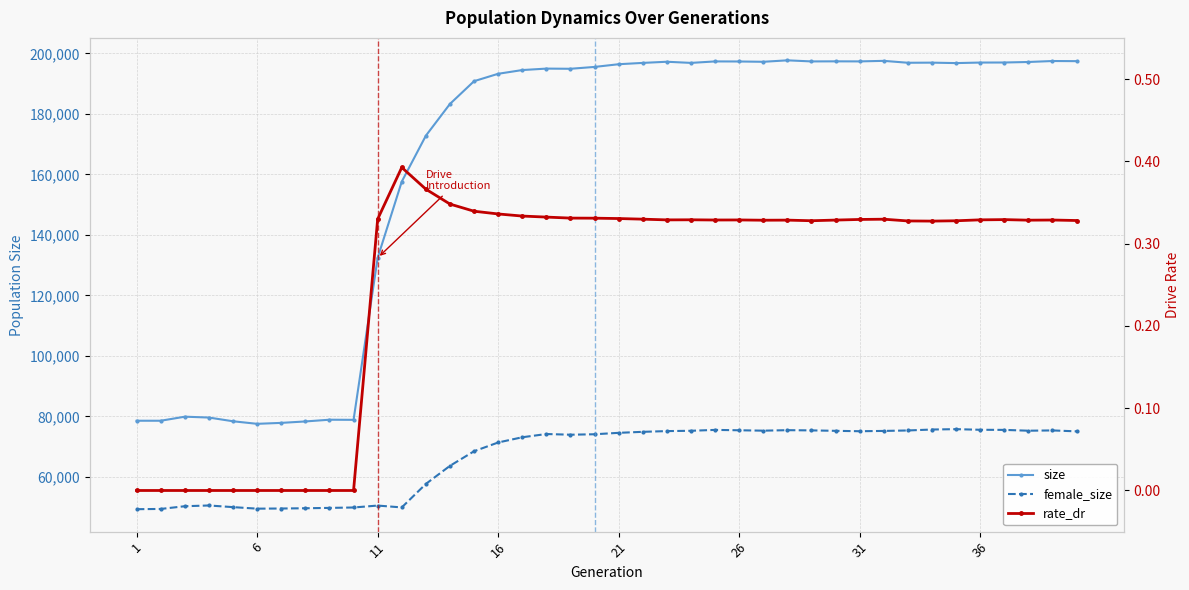

How many data points in size are less than 196406?

20